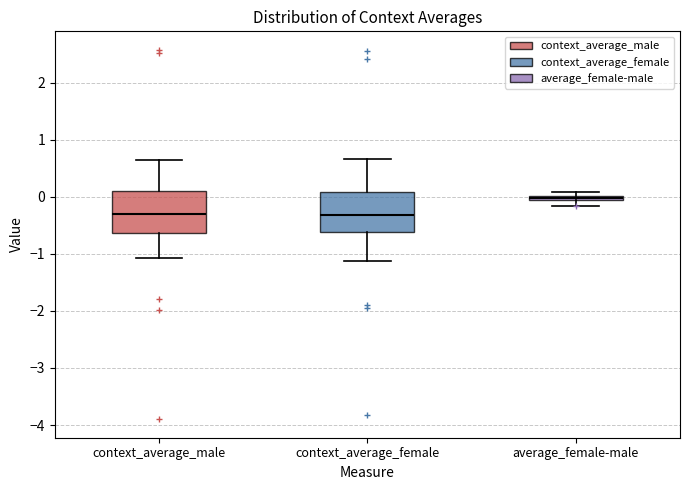

Where is the lower edge of the box for average_female-male on the y-axis? The values are not printed on the chart, so give them approximately, as read against the axis.

-0.1